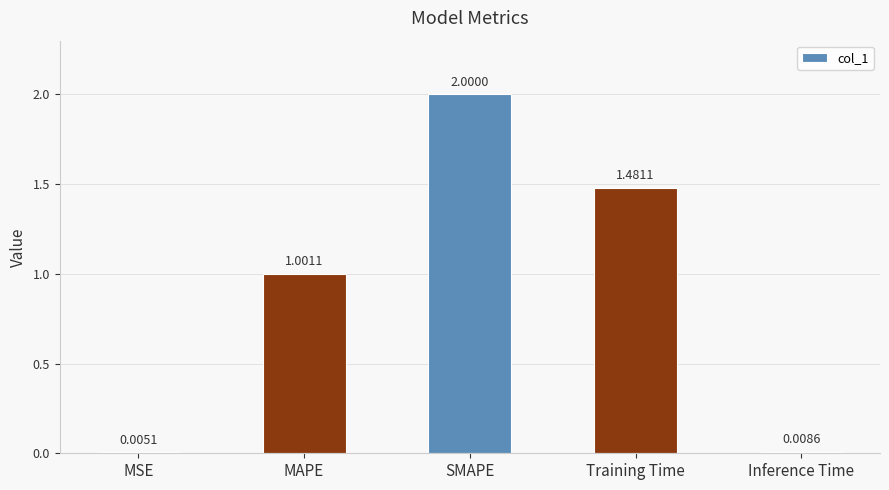

What is the sum of all values?

4.5